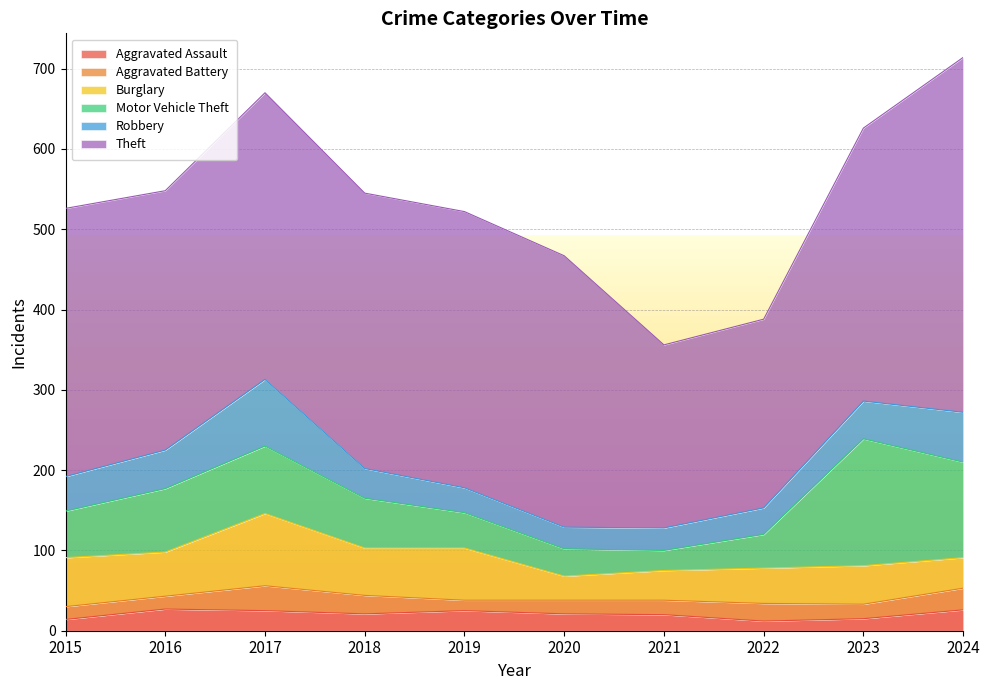

What is the spread (max minus min) of values at 2024?

416